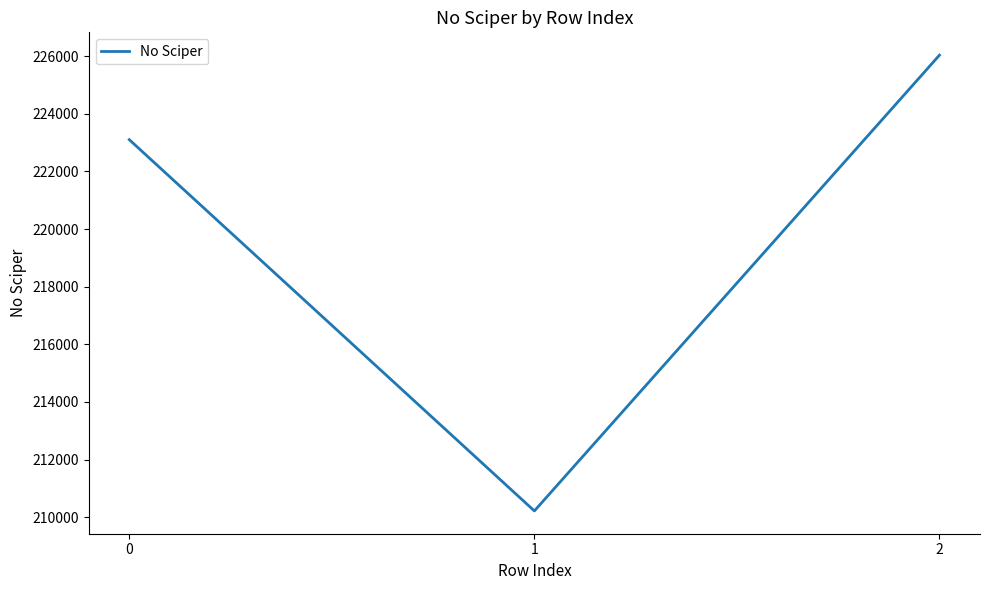

What is the maximum value shown in the chart?

226037